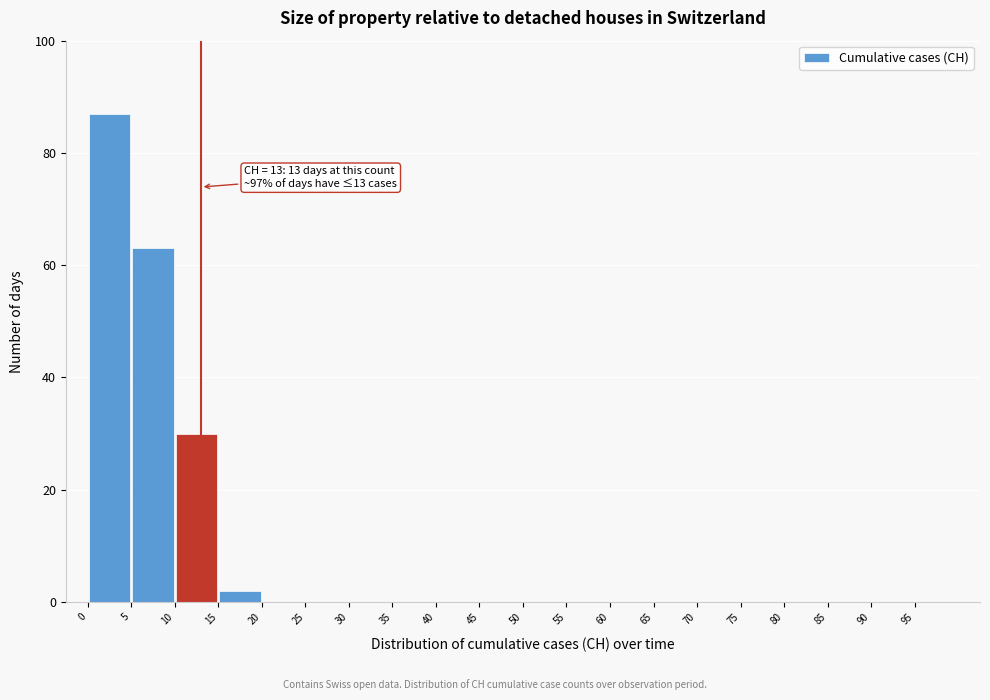

Which range on the x-axis has the tallest bar?

0 to 5